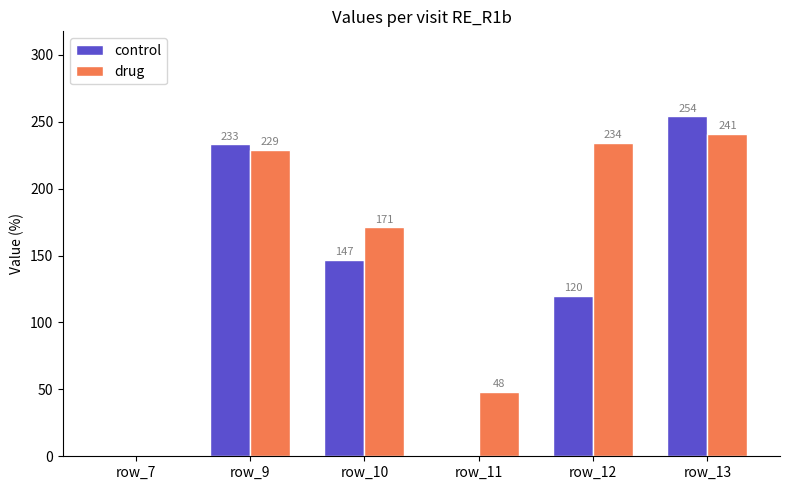

Where is drug nearest to the value 120?

row_10